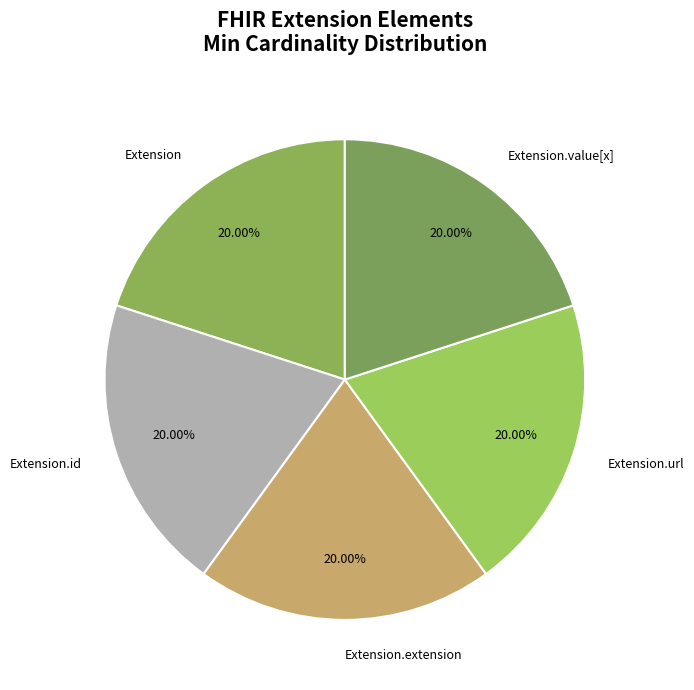

To the nearest percent, what is the difference between the Extension and Extension.url slice percentages?

0%